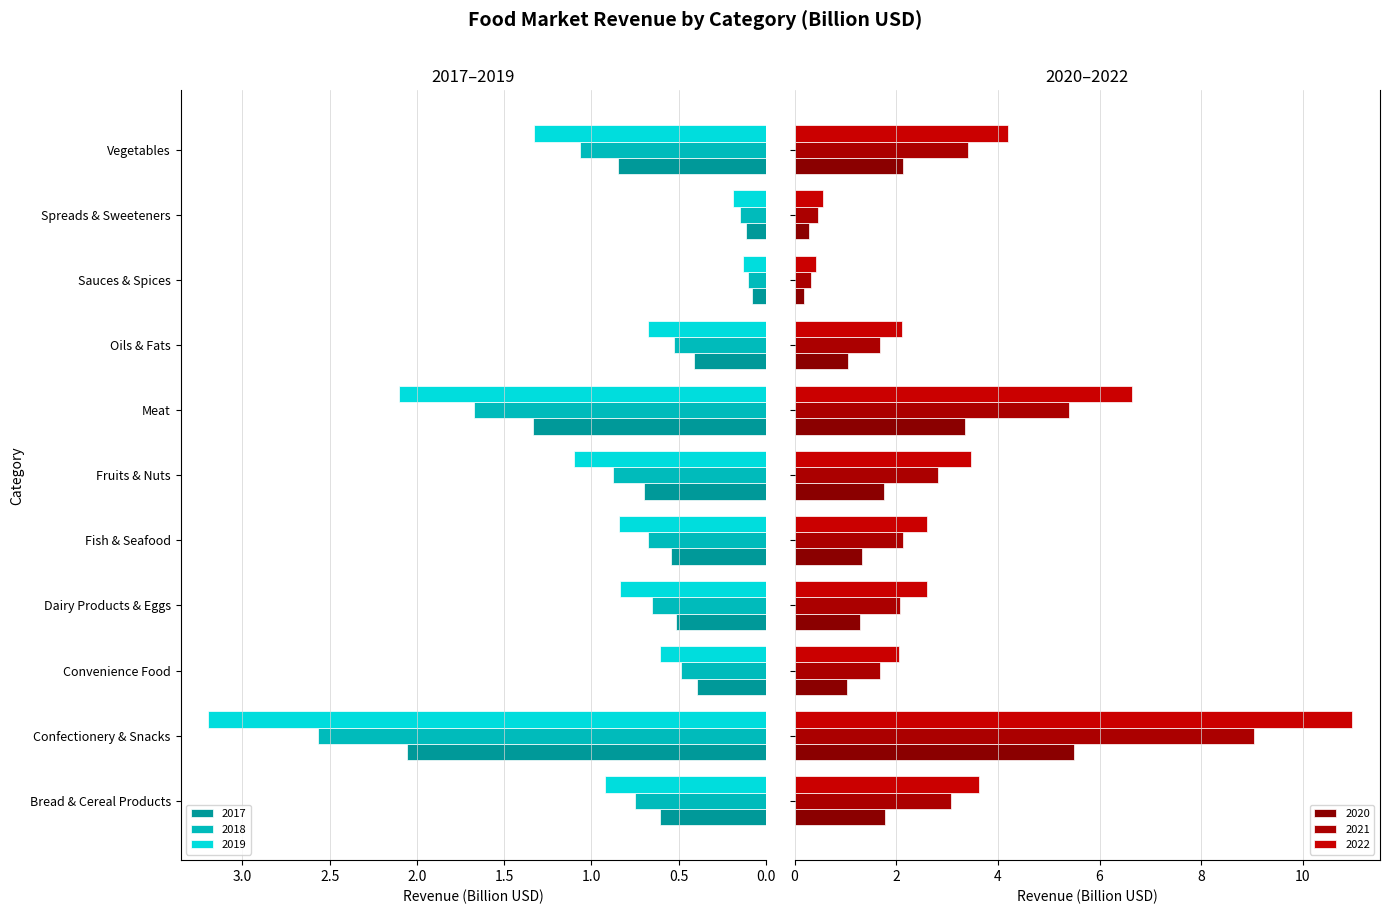

Which series has the largest range (max minus min)?

2022